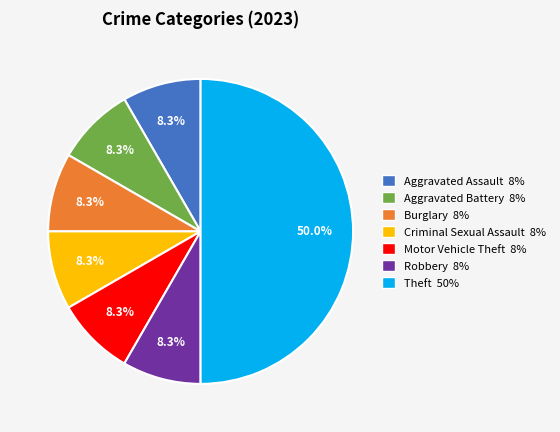

To the nearest percent, what is the average slice percentage?

14%